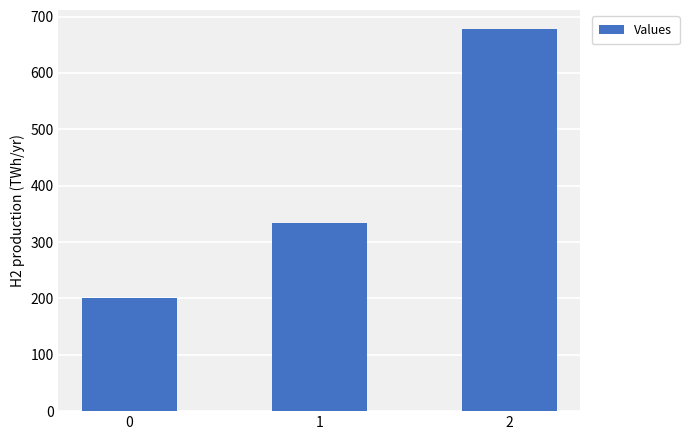

What is the average value?

403.7